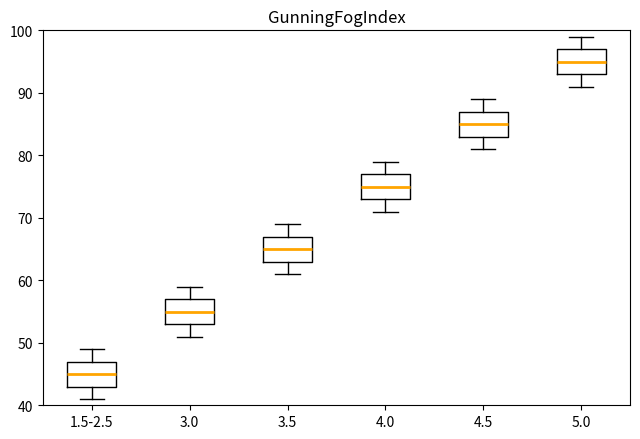

Reading left to right, transcribe this box plot: for each box, give where its median line is, the range the box spans, and where its two whiskers end, as read against the y-axis. The values are not printed on the chart, so give them approximately, as read against the axis.

1.5-2.5: median 45, box 43 to 47, whiskers 41 to 49
3.0: median 55, box 53 to 57, whiskers 51 to 59
3.5: median 65, box 63 to 67, whiskers 61 to 69
4.0: median 75, box 73 to 77, whiskers 71 to 79
4.5: median 85, box 83 to 87, whiskers 81 to 89
5.0: median 95, box 93 to 97, whiskers 91 to 99